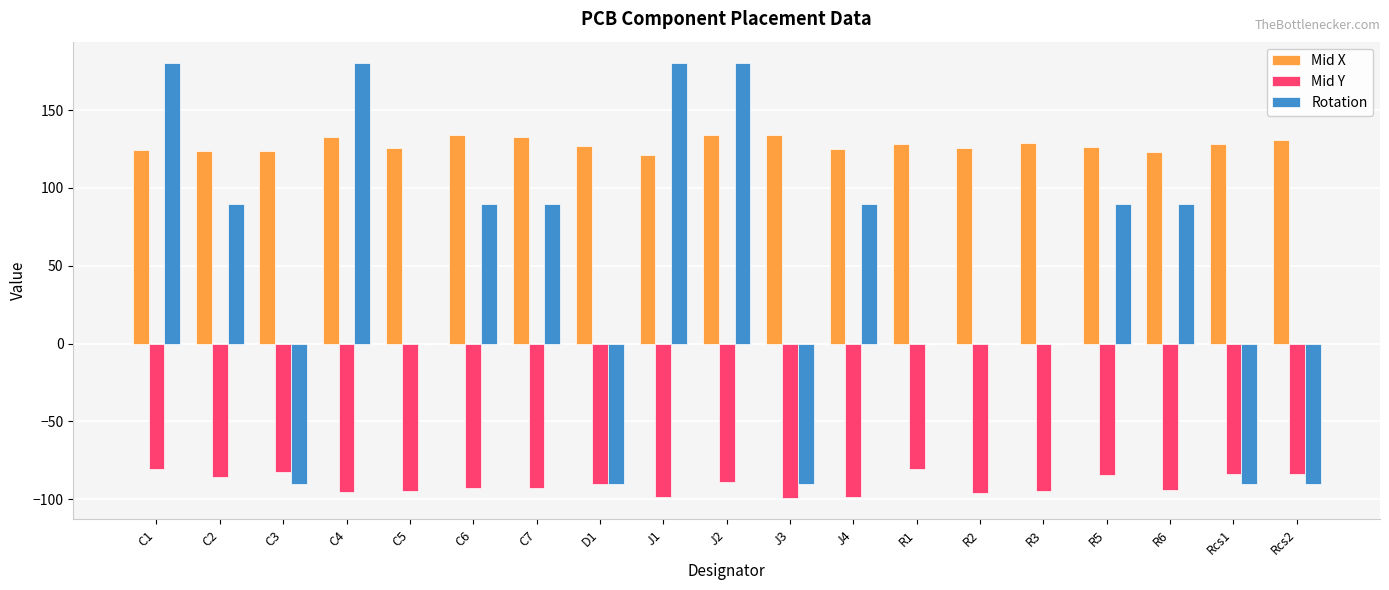

Is the value of Rotation at C5 greater than the value of Mid X at C6?

No